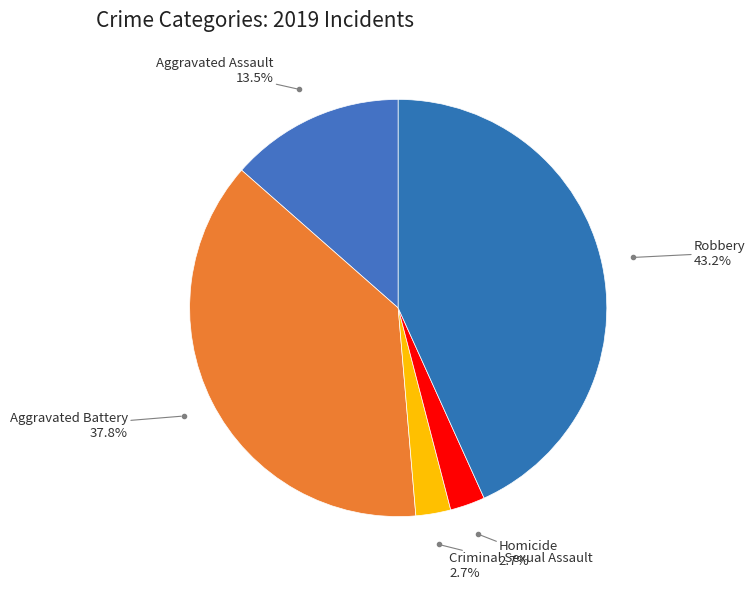

What is the largest slice in the pie chart?

Robbery